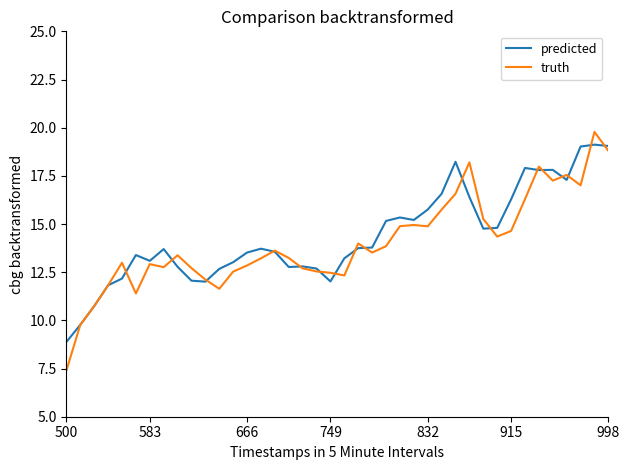

Which series has the widest spread of values?

truth